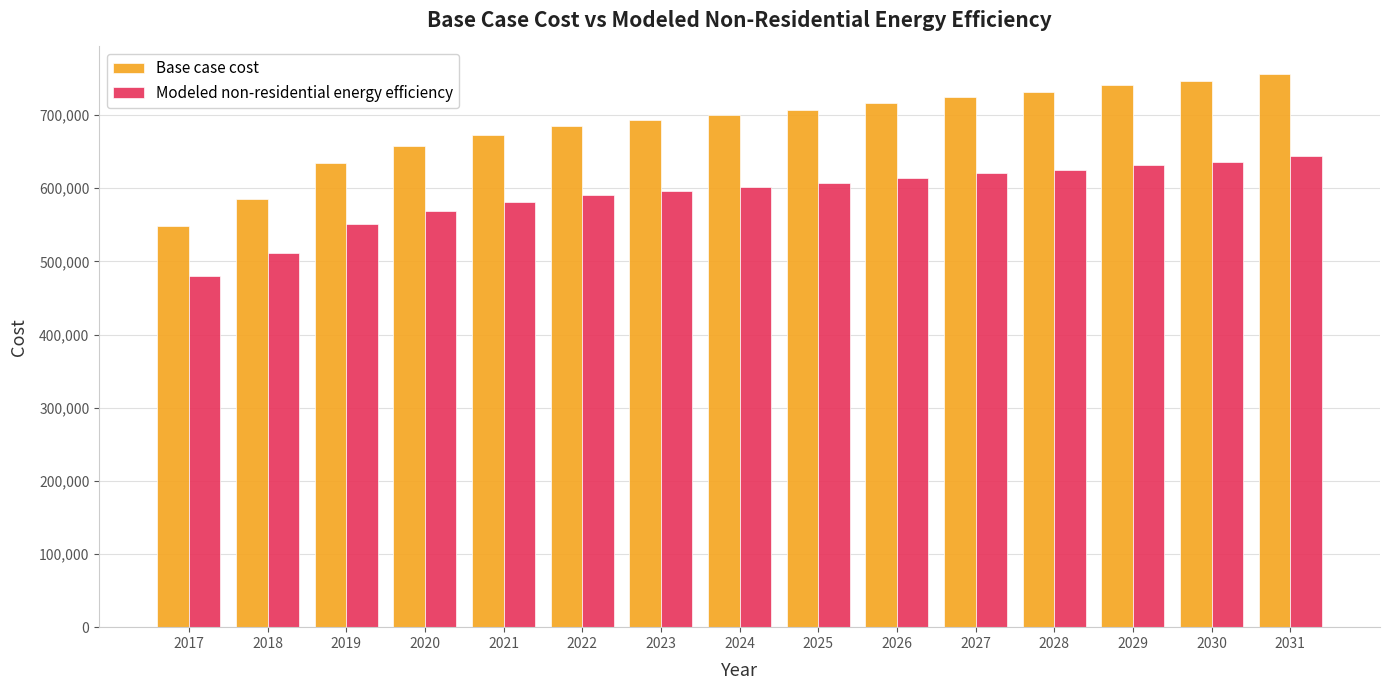

Which series has the largest total across all categories?

Base case cost